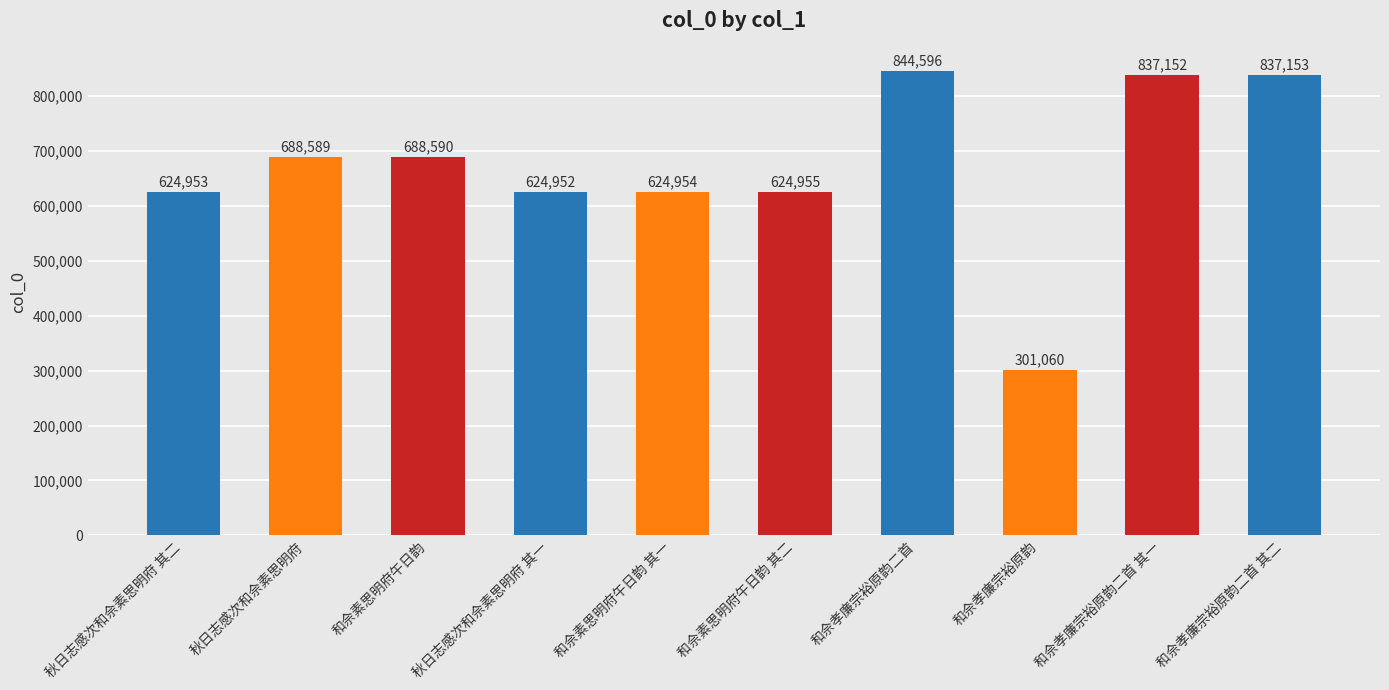

What is the sum of the values at 和佘孝廉宗裕原韵二首 and 和佘素思明府午日韵 其二?

1469551